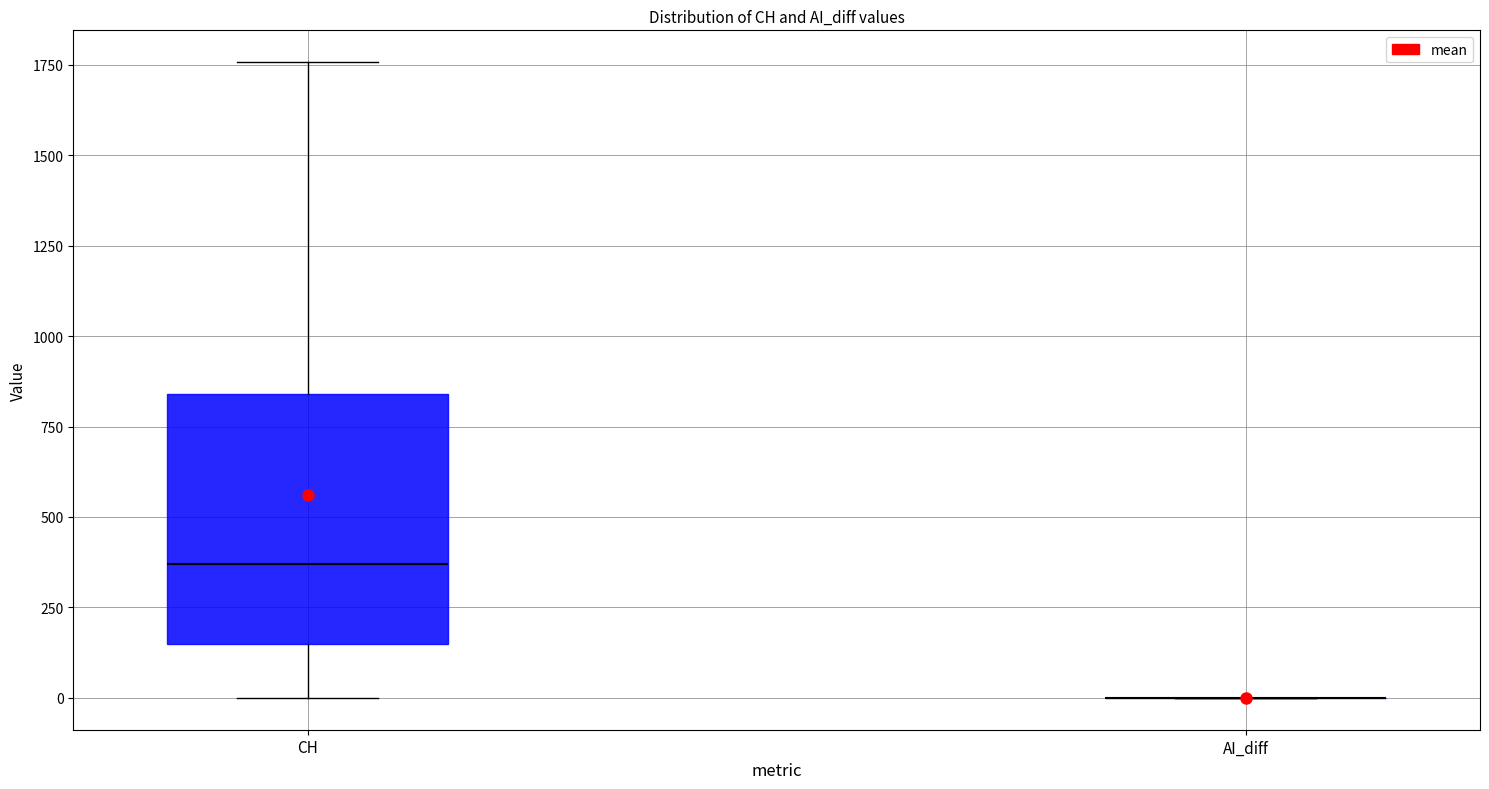

Which box is the tallest, from its lower edge to its upper edge?

CH